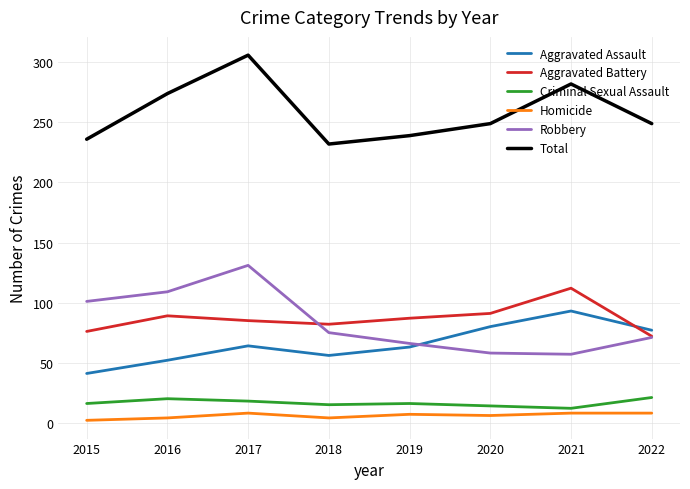

What is the spread (max minus min) of values at 2017?

298